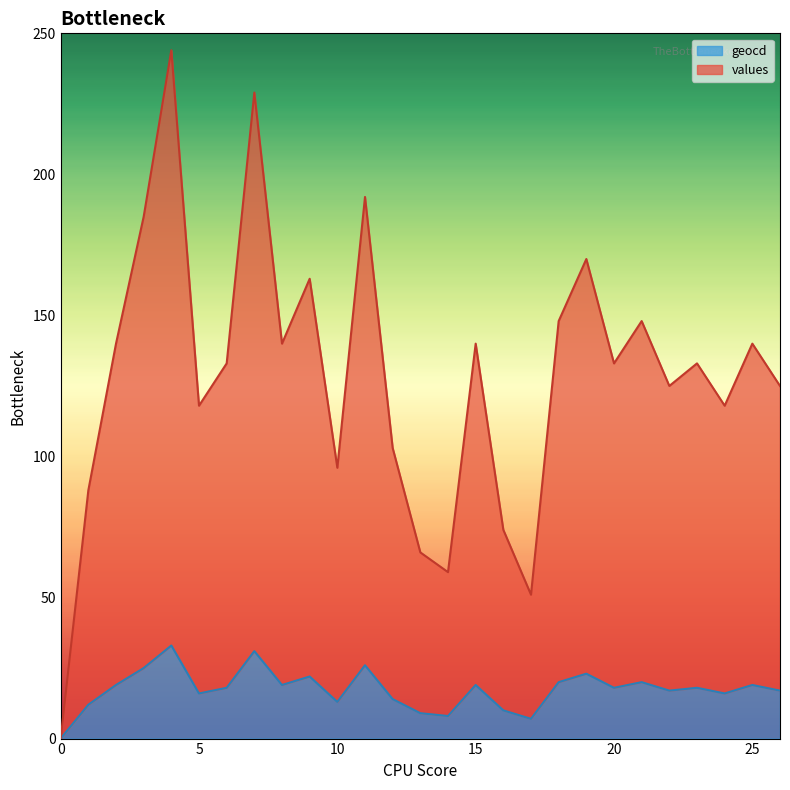

Where does the values series first go above 133?

2